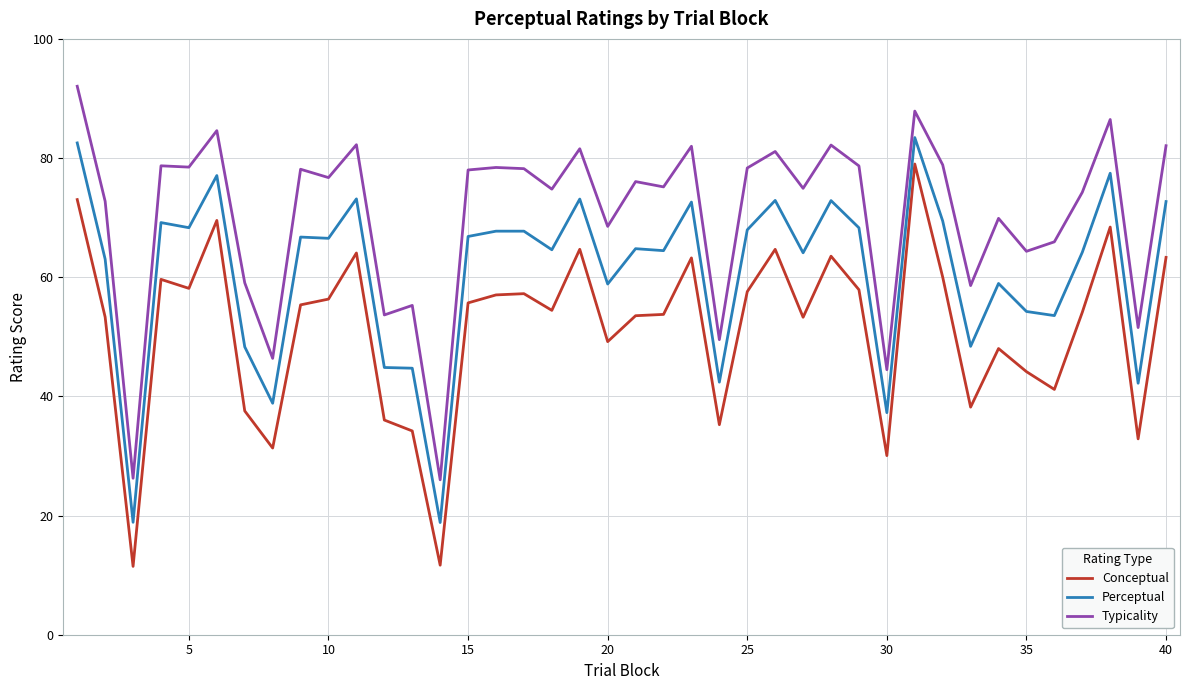

What is the minimum value for Conceptual?

11.5